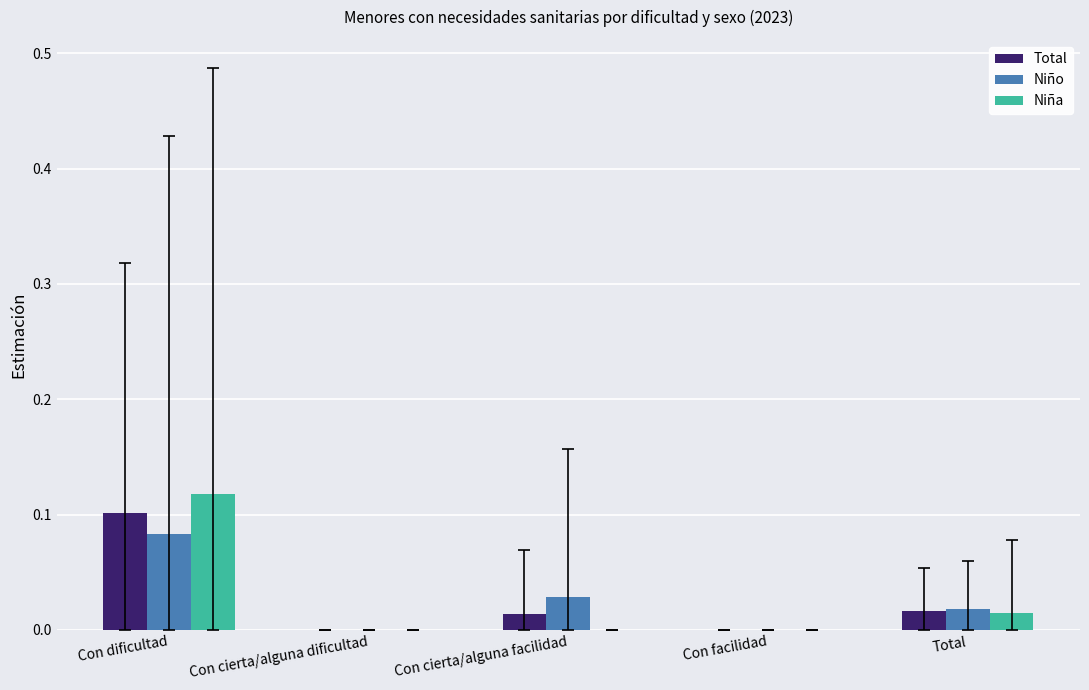

Does the chart contain stacked bars?

No